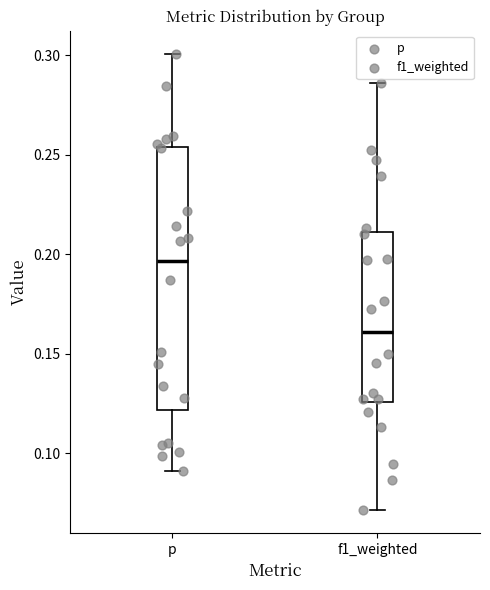

Reading left to right, read every box against the y-axis: the position of its median line, the range the box covers, and the ends of its whiskers. The values are not printed on the chart, so give them approximately, as read against the axis.

p: median 0.195, box 0.120 to 0.255, whiskers 0.090 to 0.300
f1_weighted: median 0.160, box 0.125 to 0.210, whiskers 0.070 to 0.285